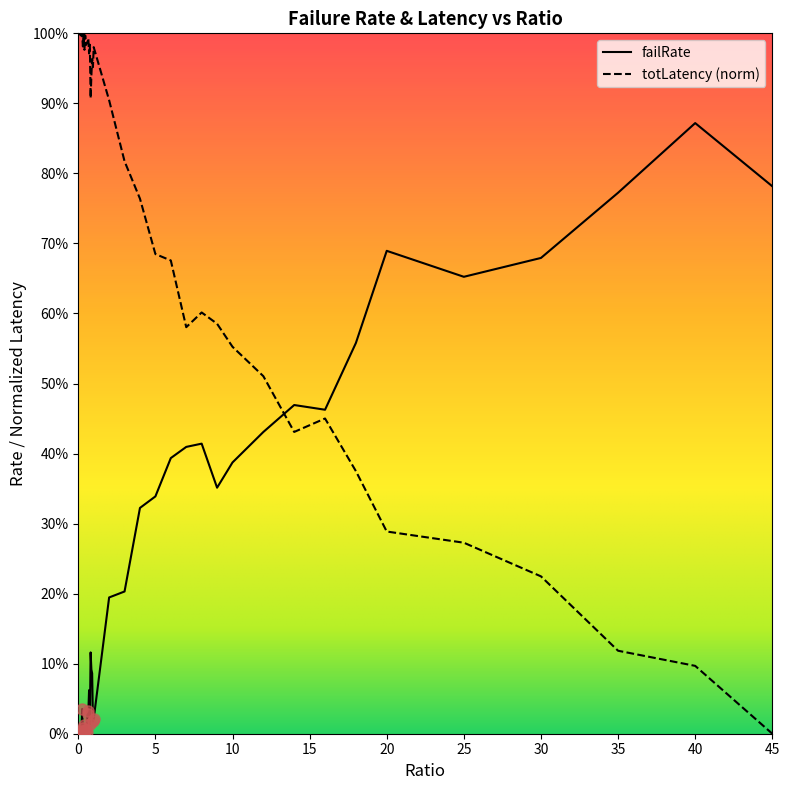

How many lines are shown in the chart?

2